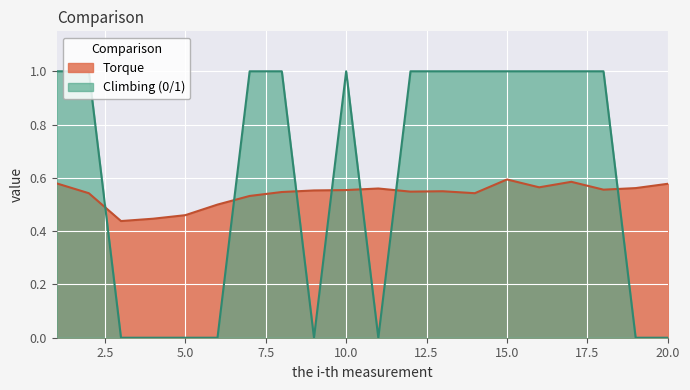

True or false: Torque and Climbing (0 or 1) intersect in this chart.

True